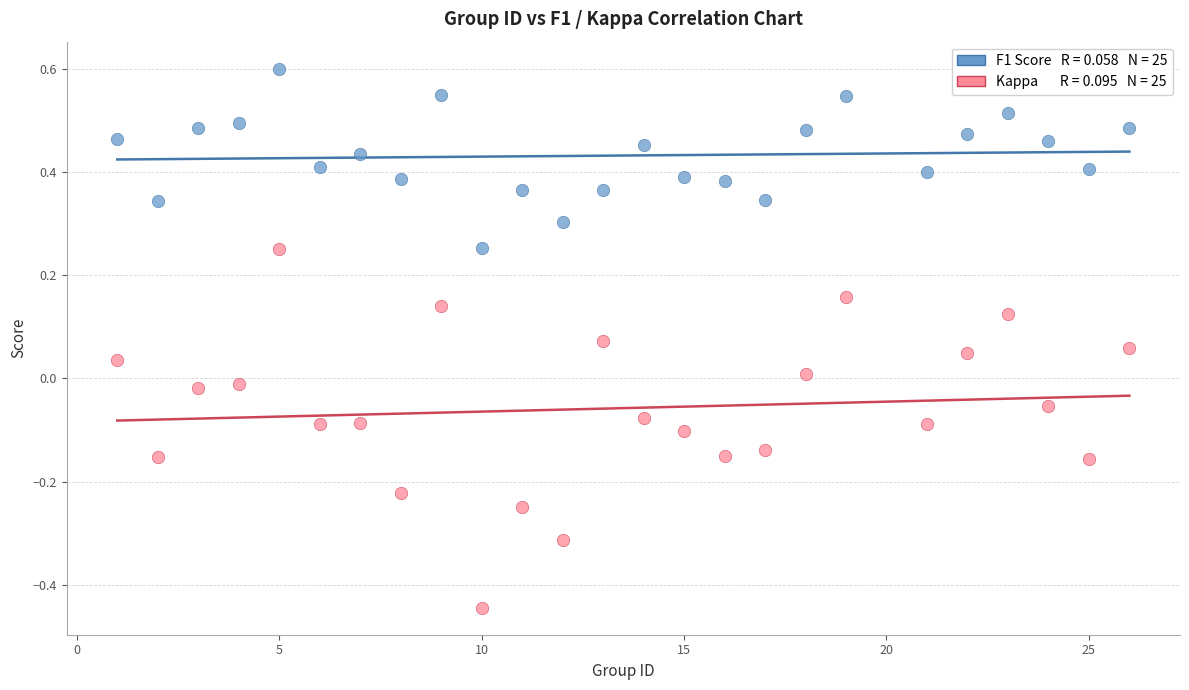

Across all data points, what is the range of Y values (max minus min)?

1.0